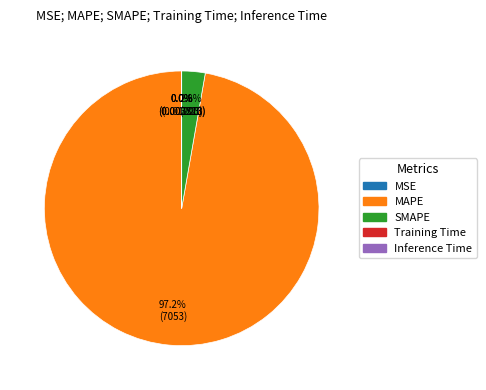

What percentage is the SMAPE slice, to the nearest percent?

3%